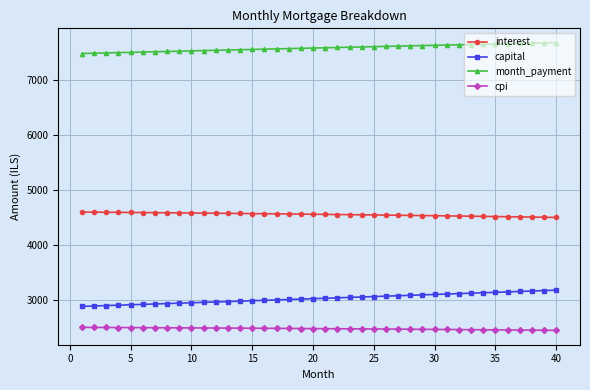

What is the minimum value shown in the chart?

2445.0